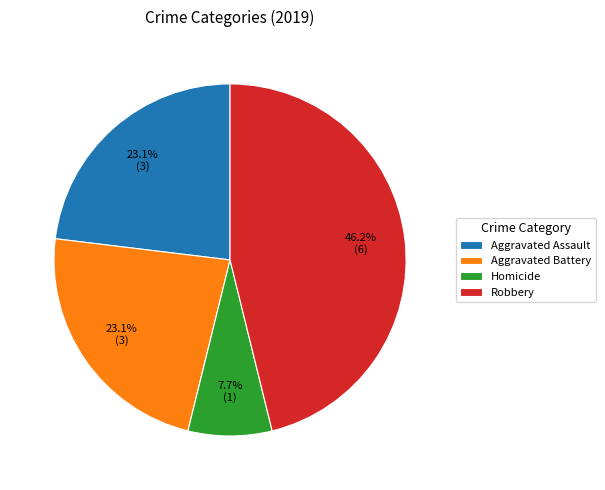

Combined, do Robbery and Aggravated Battery account for over 50%?

Yes